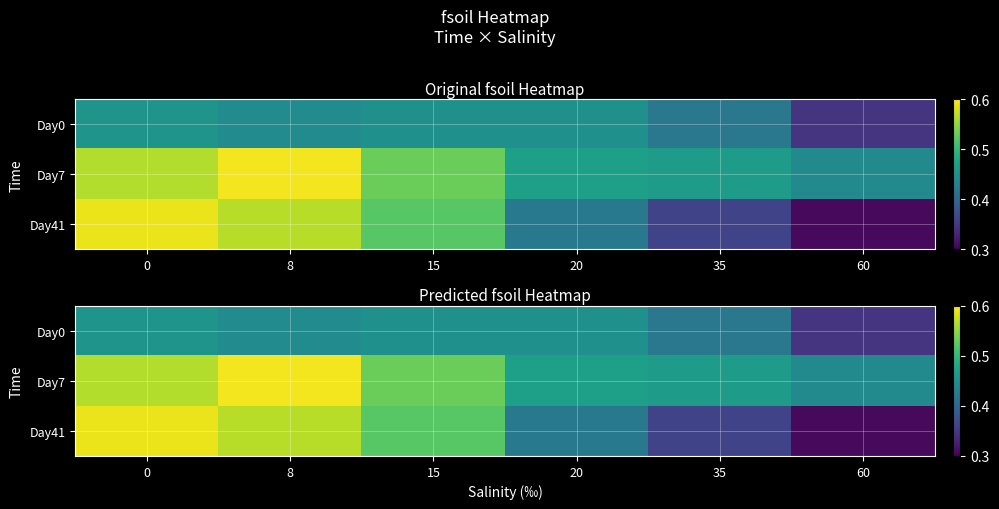

True or false: Day7 has a value of 0.5 at 20.

True